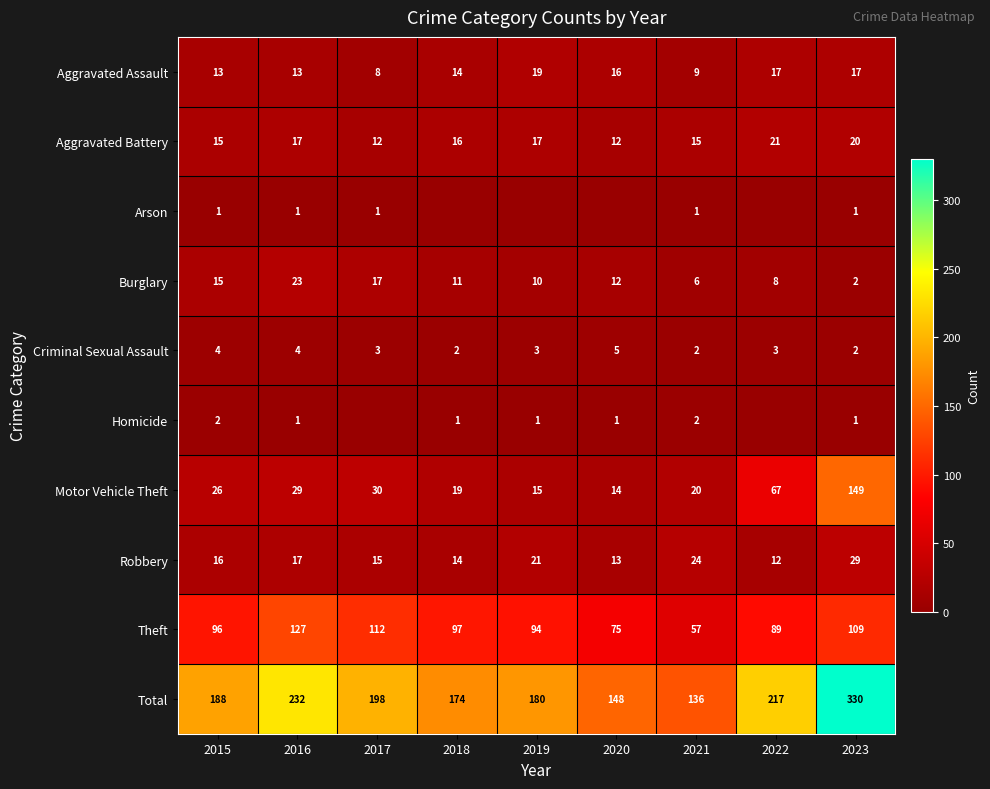

At which label does Total reach its minimum?

2021